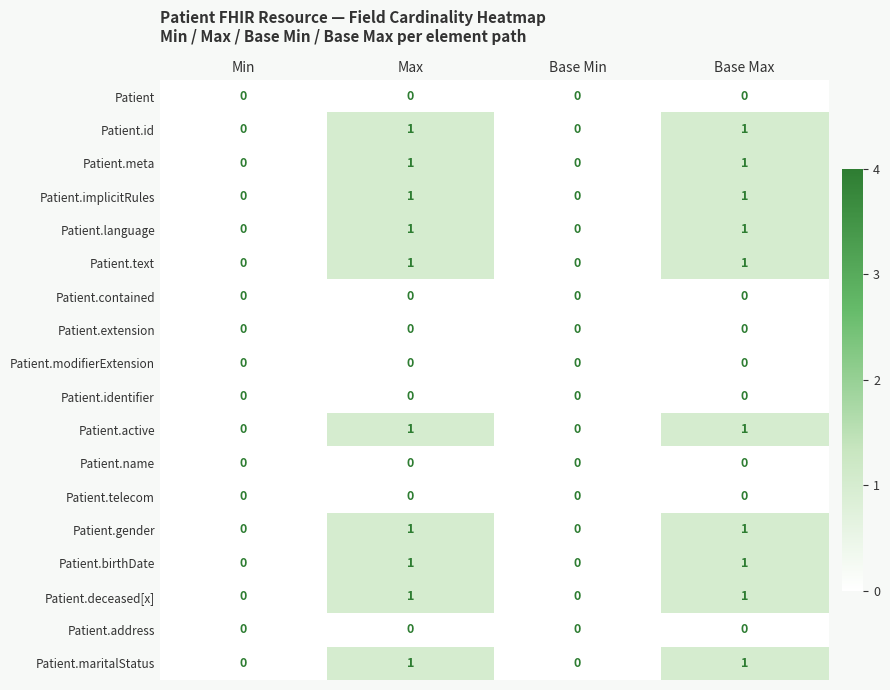

Is the value of Patient.implicitRules at Base Max greater than the value of Patient.name at Min?

Yes